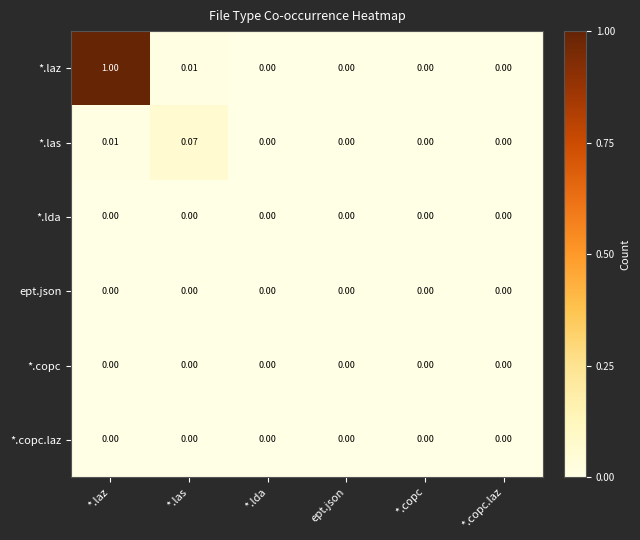

Which series changed the most between *.las and *.copc?

*.las